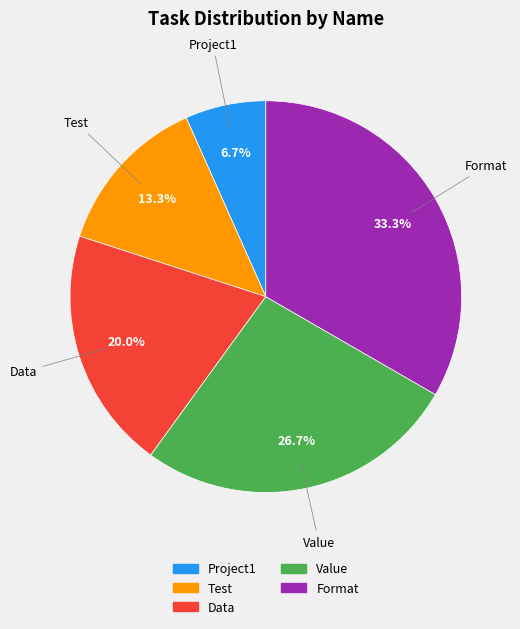

Which has a higher value, Value or Data?

Value